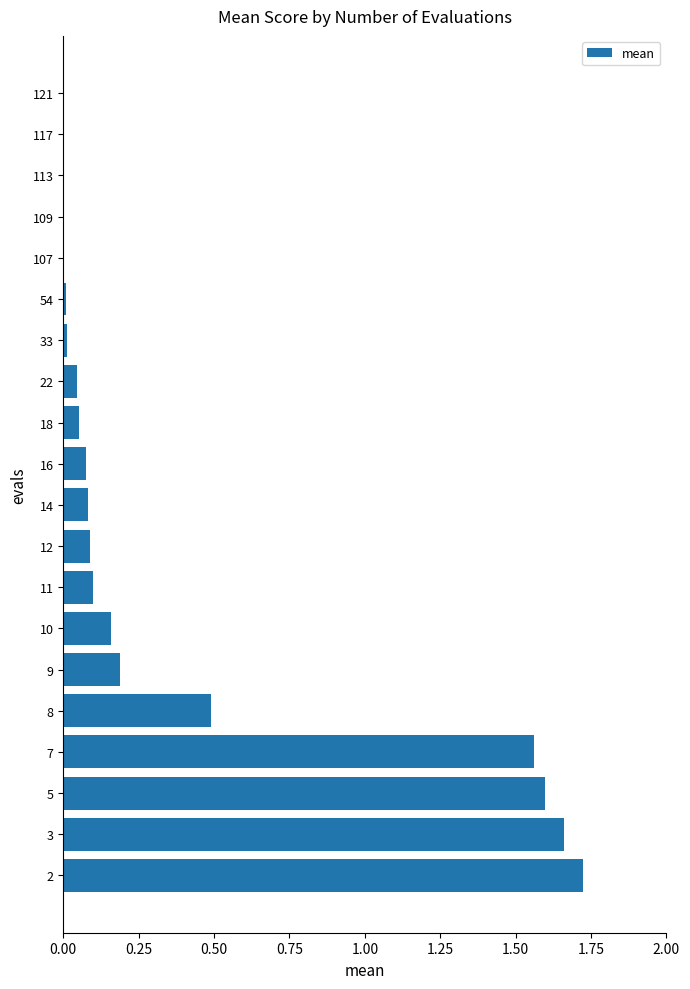

Is it true that the value at 7 is 1.6?

True